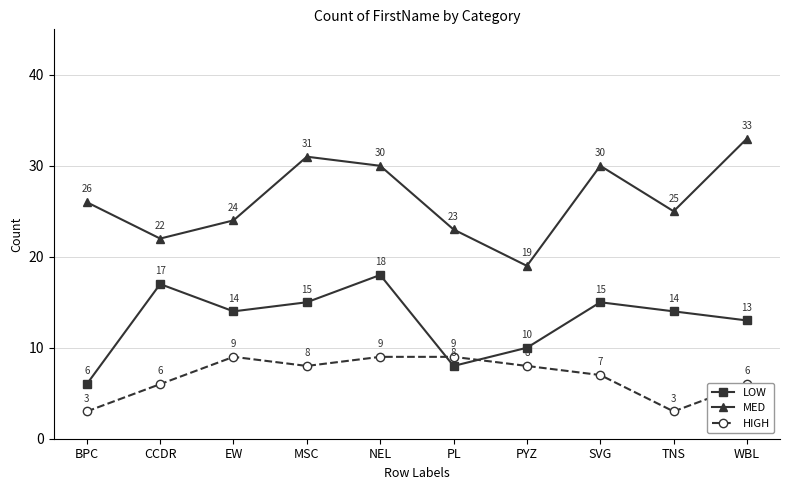

Count the number of categories in the chart.

10